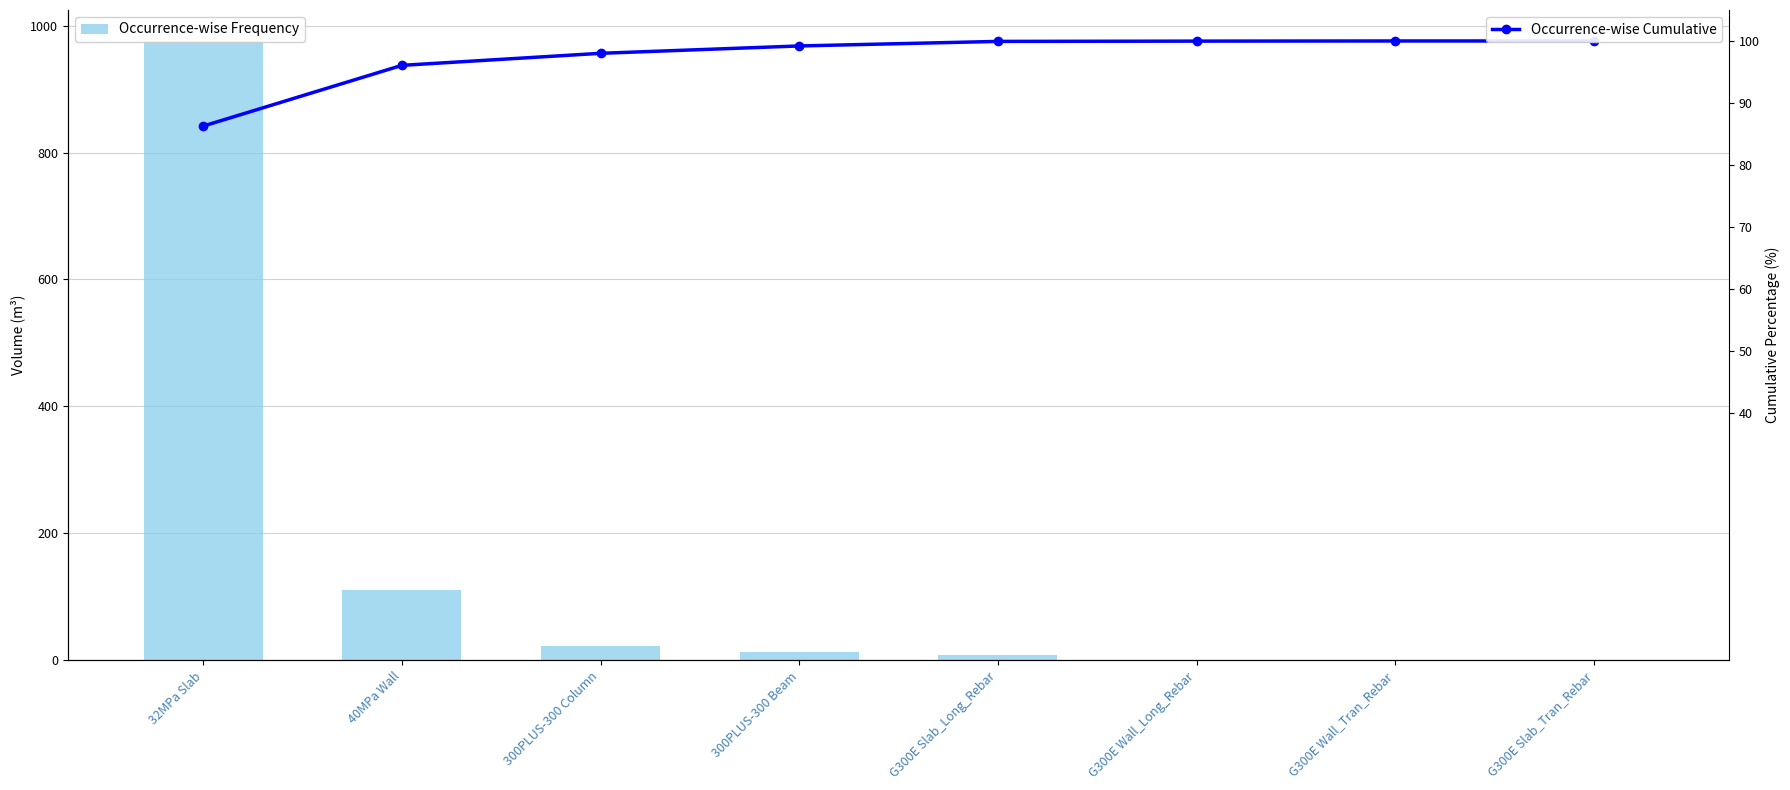

Which category has the highest value across all series?

32MPa Slab